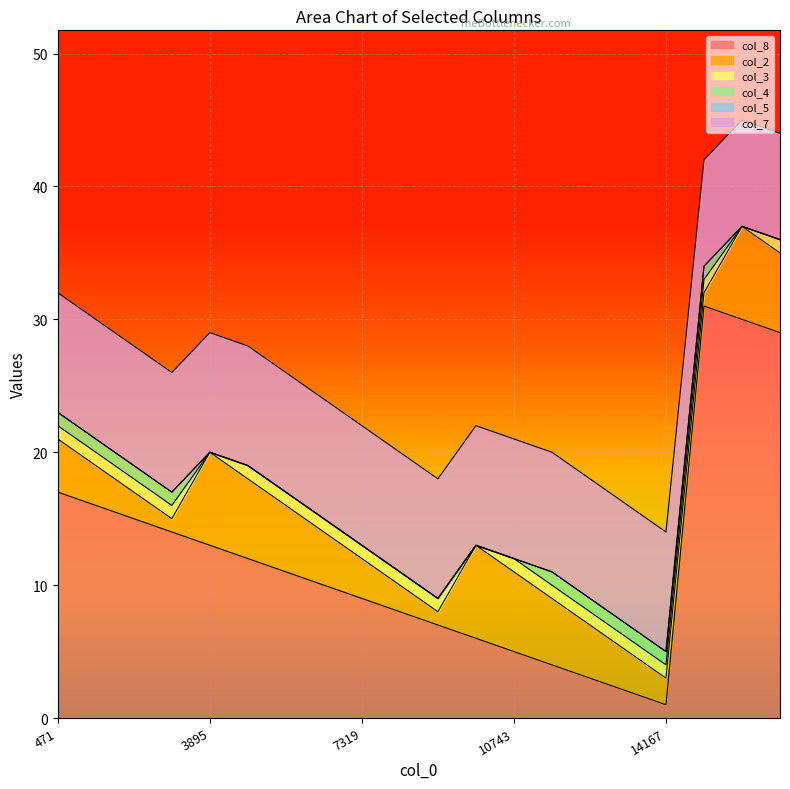

Is it true that col_4 equals 1 at 12455?

True